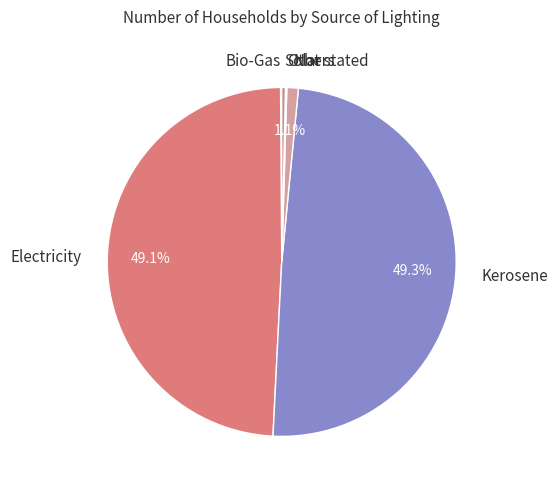

To the nearest percent, what percentage of the pie is Kerosene?

49%